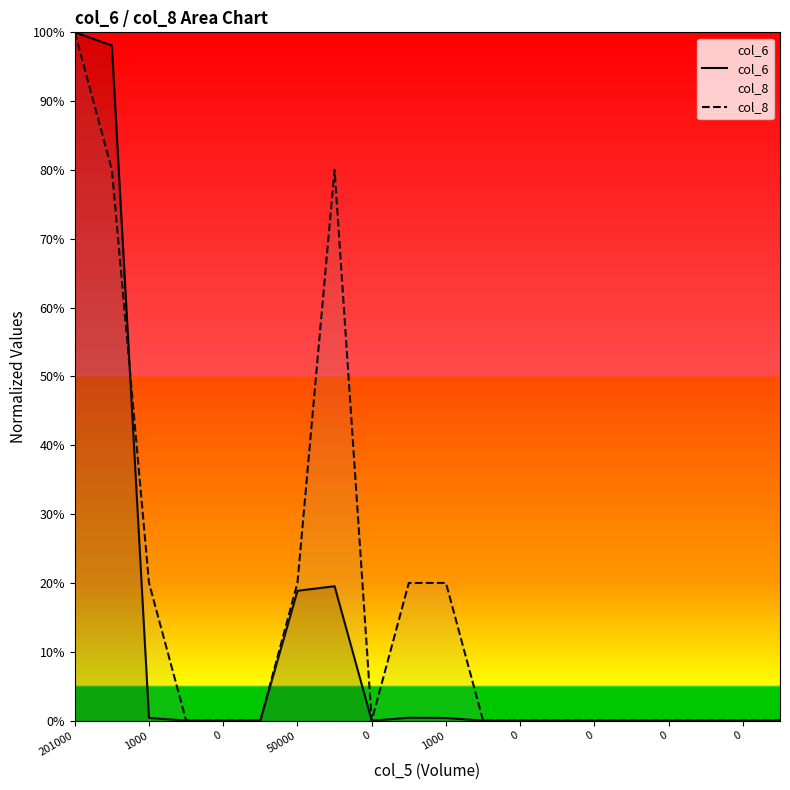

Is it true that col_8 equals -0.5 at 50000?

False